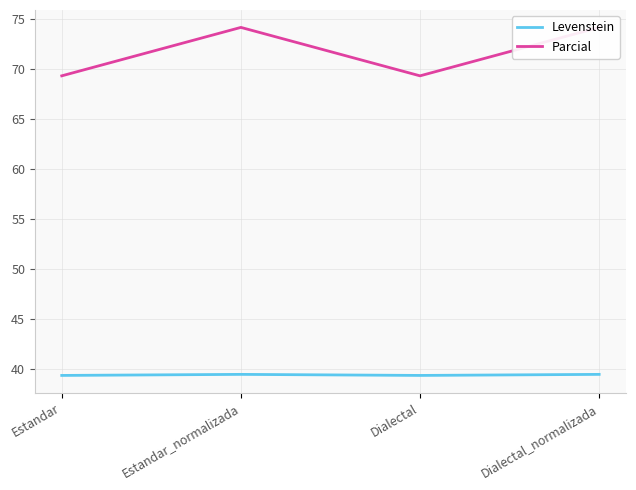

Reading left to right, list all the values displayed in this chart.

Levenstein: Estandar=39.3	Estandar_normalizada=39.4	Dialectal=39.3	Dialectal_normalizada=39.4
Parcial: Estandar=69.3	Estandar_normalizada=74.2	Dialectal=69.3	Dialectal_normalizada=74.2